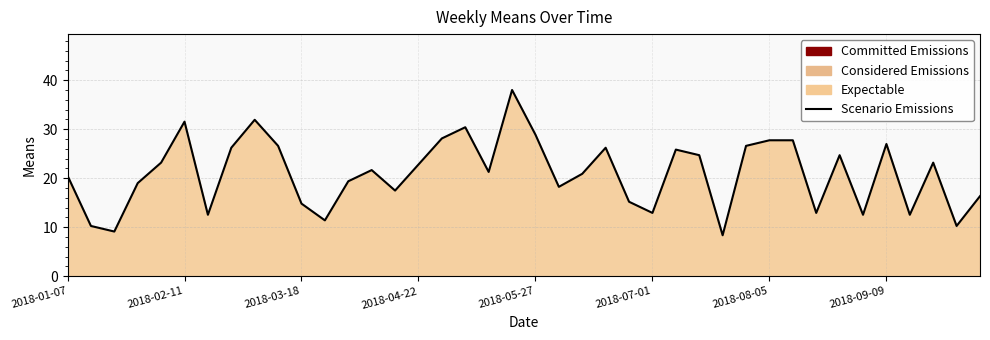

The value at 17 is 50.3. True or false?

False